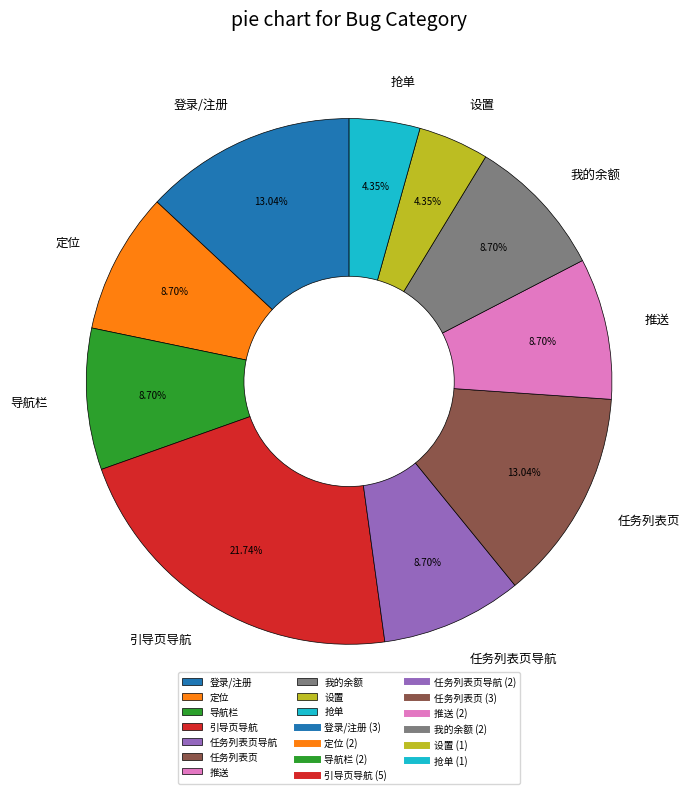

To the nearest percent, what percentage of the pie is 登录/注册?

13%